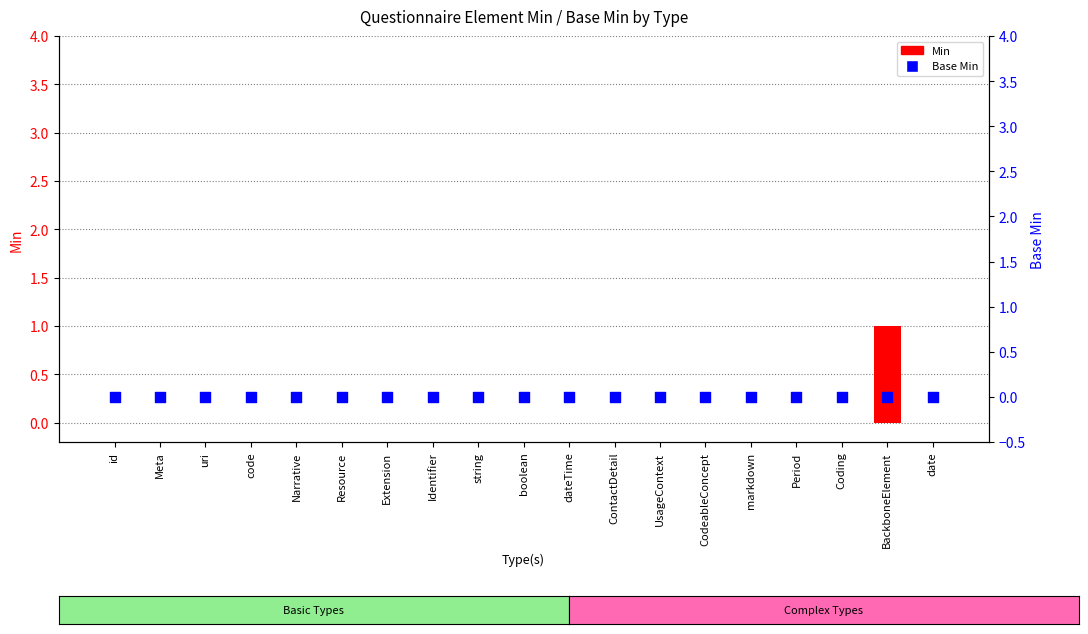

What are all the series names shown in the legend?

Min, Base Min